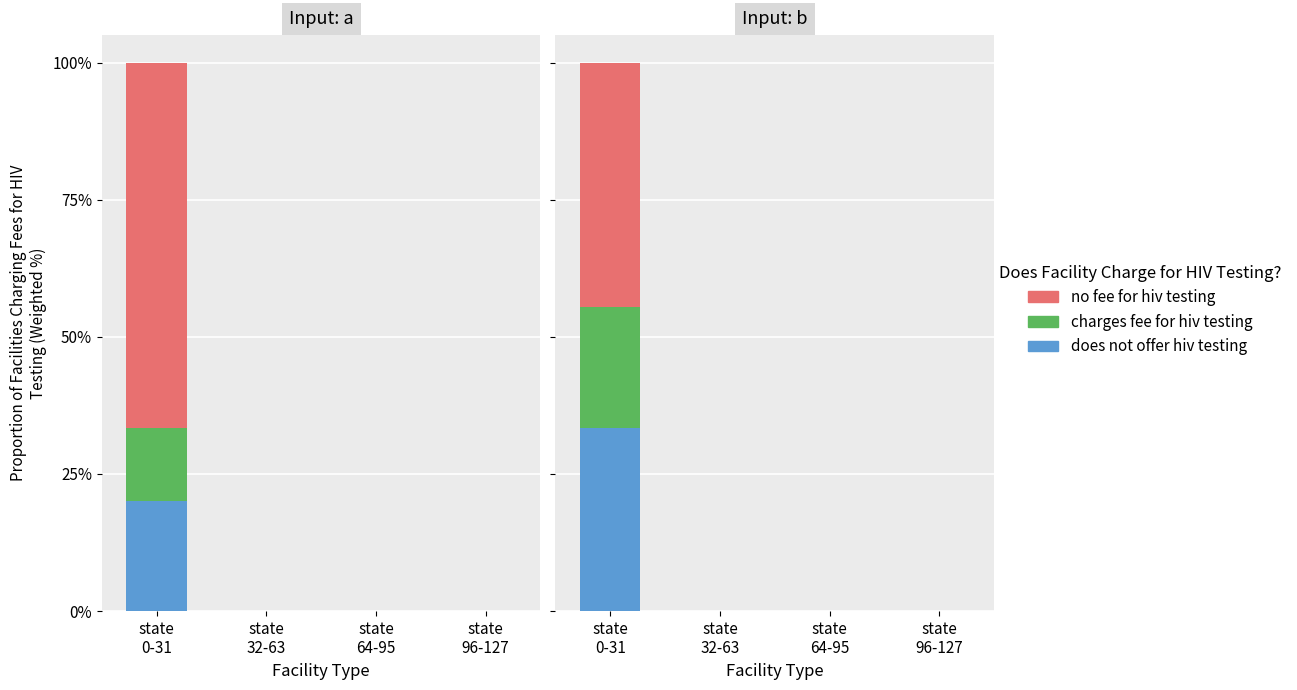

What are all the series names shown in the legend?

does not offer hiv testing, charges fee for hiv testing, no fee for hiv testing